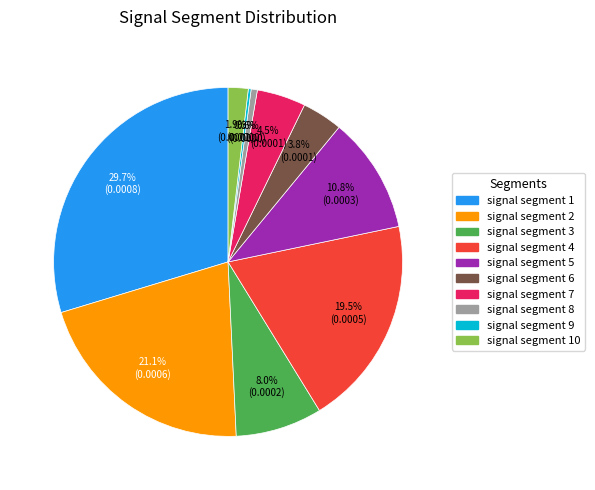

Does any single category account for the majority?

No